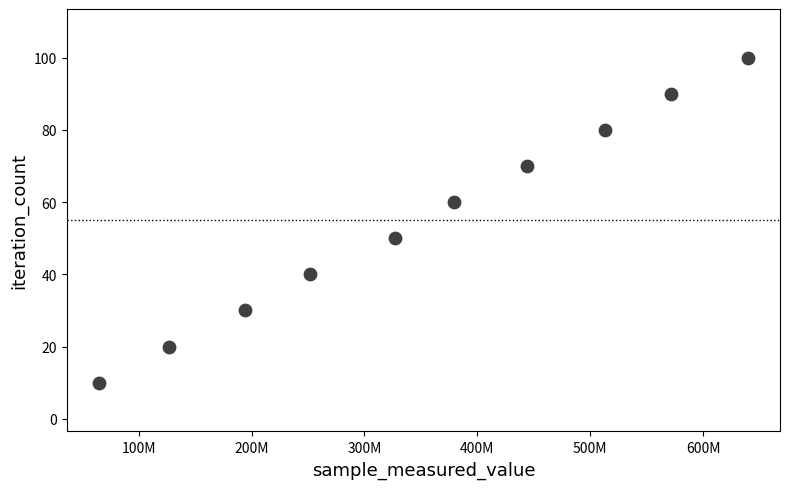

What is the average Y value?

55